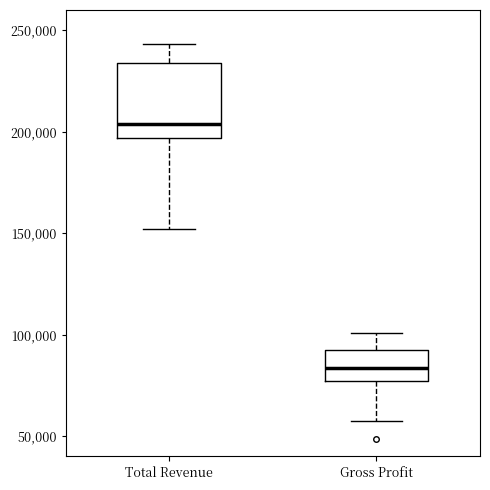

Which box is the tallest, from its lower edge to its upper edge?

Total Revenue